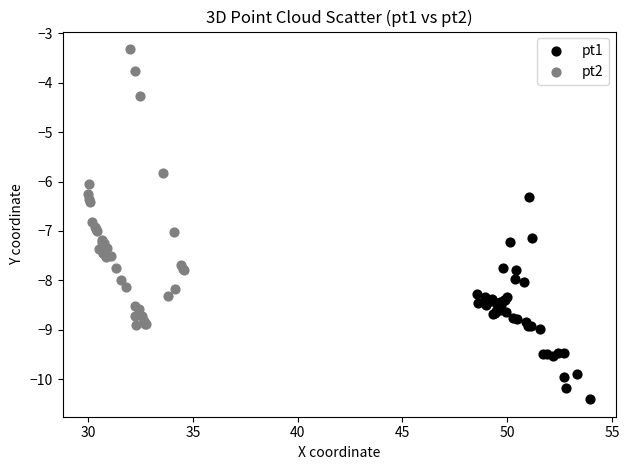

Which series reaches the minimum Y coordinate?

pt1